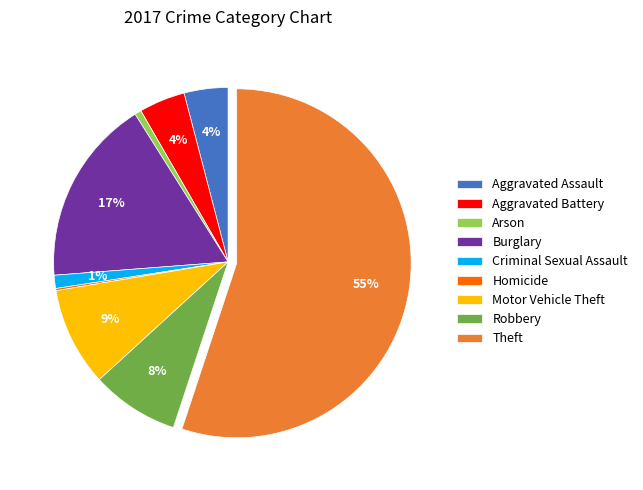

Is it true that Theft is 47% of the pie?

False